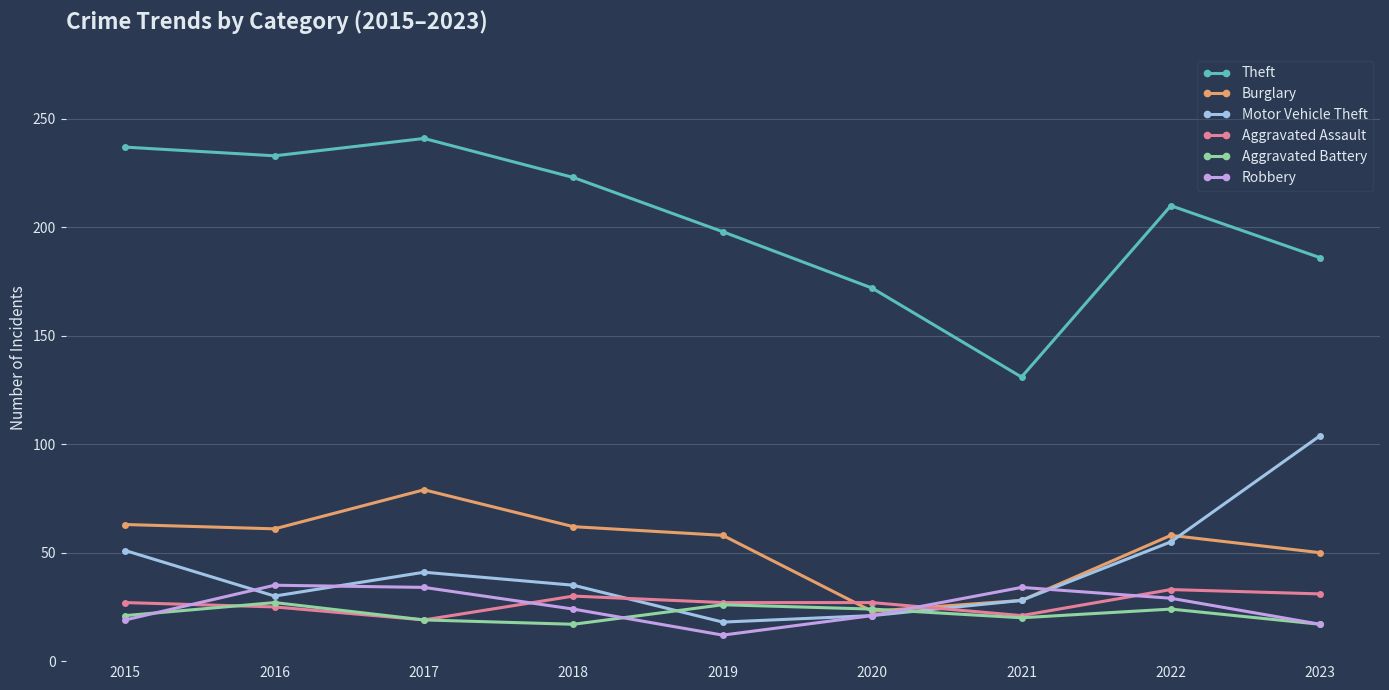

In Robbery, how many points are lower than both neighbors (excluding endpoints)?

1